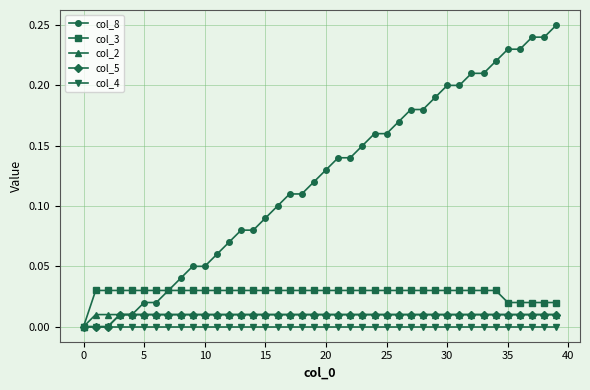

Which series has the widest spread of values?

col_8